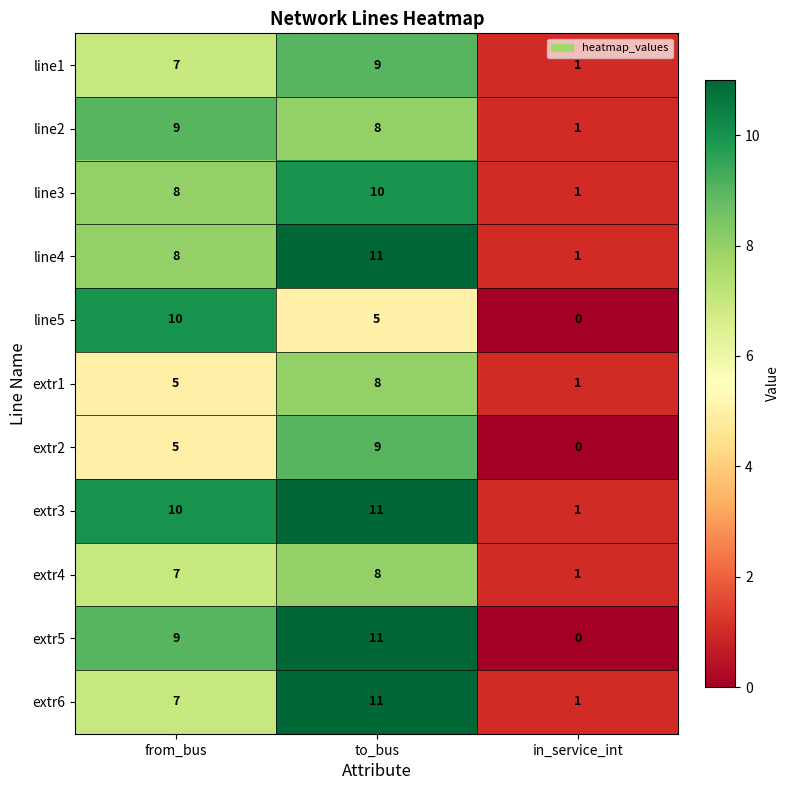

List the labels in order of extr2 value, smallest first.

in_service_int, from_bus, to_bus